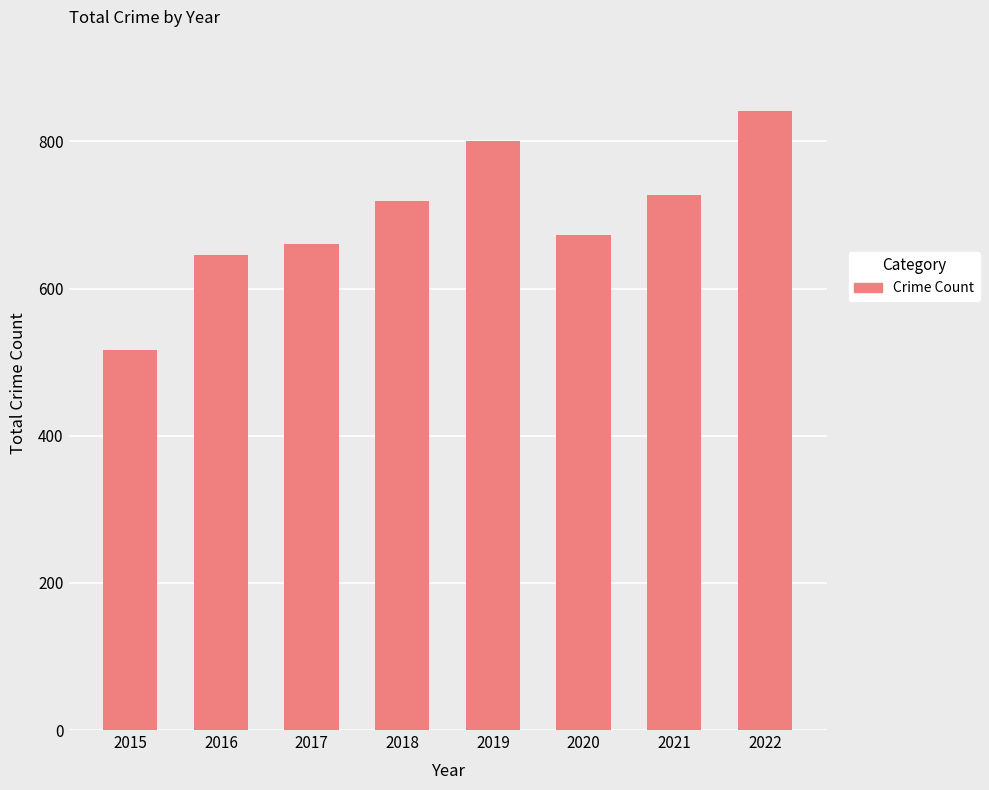

At which category does the chart reach its minimum across all series?

2015